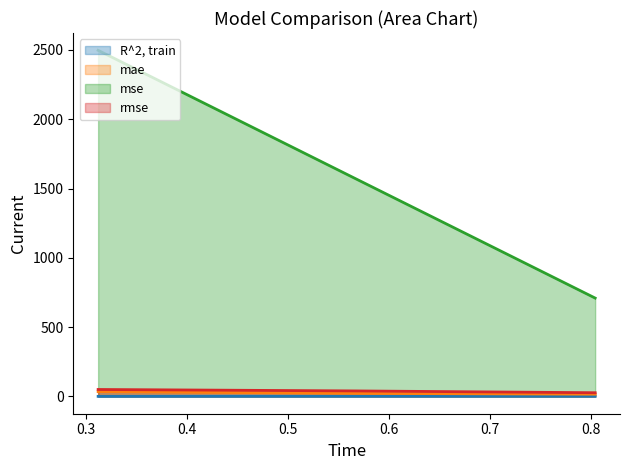

Reading right to left, list all the values displayed in this chart.

R^2, train (line): 0.9	1.0	0.3
mae (line): 16.0	22.0	34.9
mse (line): 709.8	1569.5	2497.6
rmse (line): 26.6	39.6	50.0